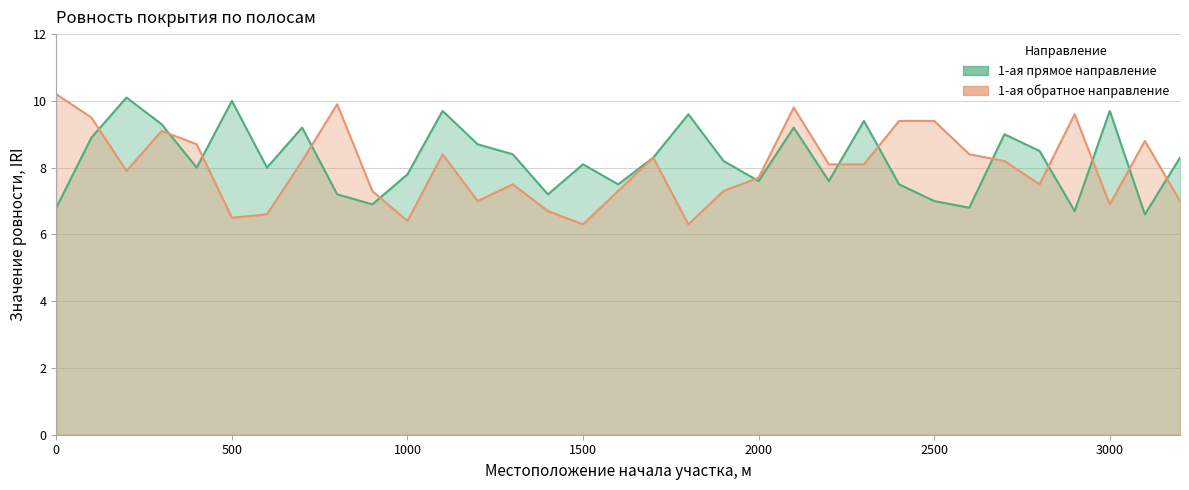

Between 400 and 1600, which series saw the biggest shift?

1-ая обратное направление